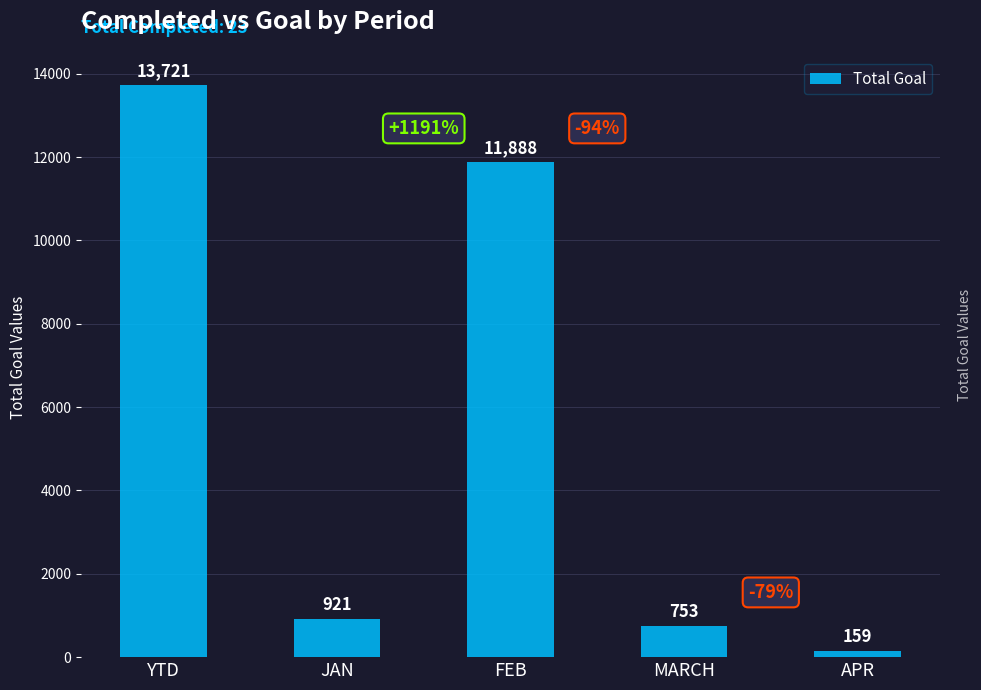

What value does the data have at MARCH?

753